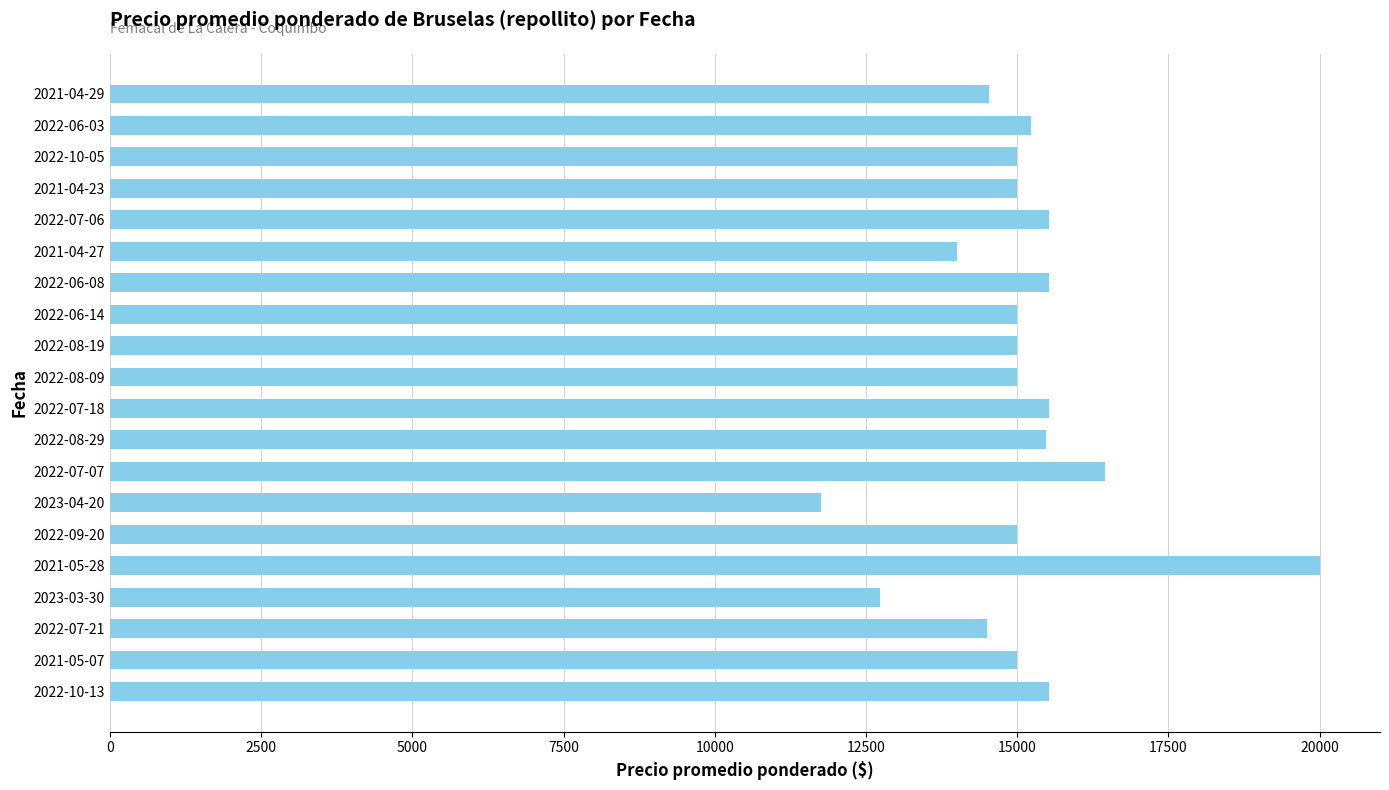

Is it true that the value at 2022-07-06 is 8500?

False